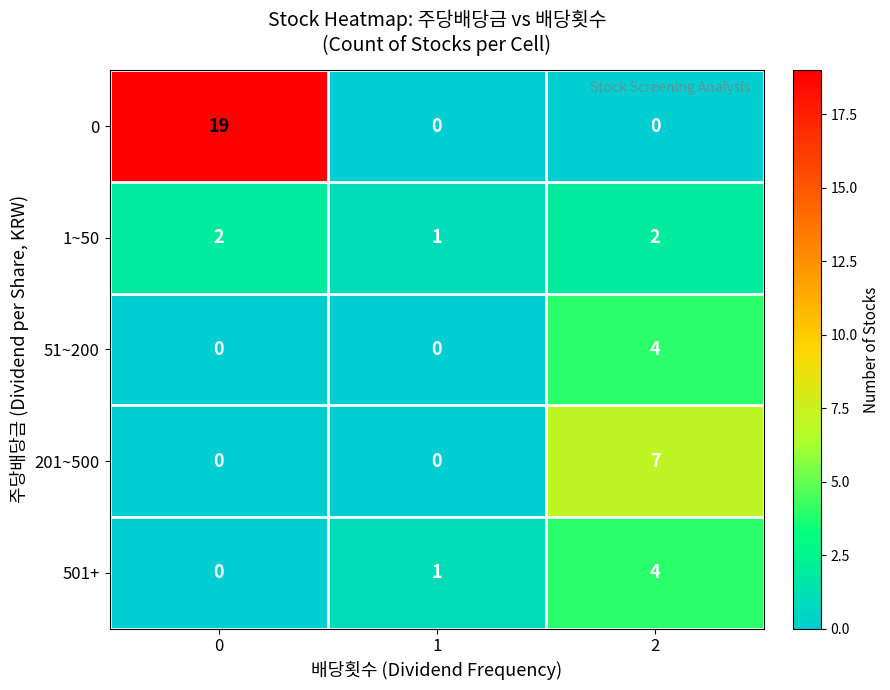

Which series has the largest total across all categories?

0